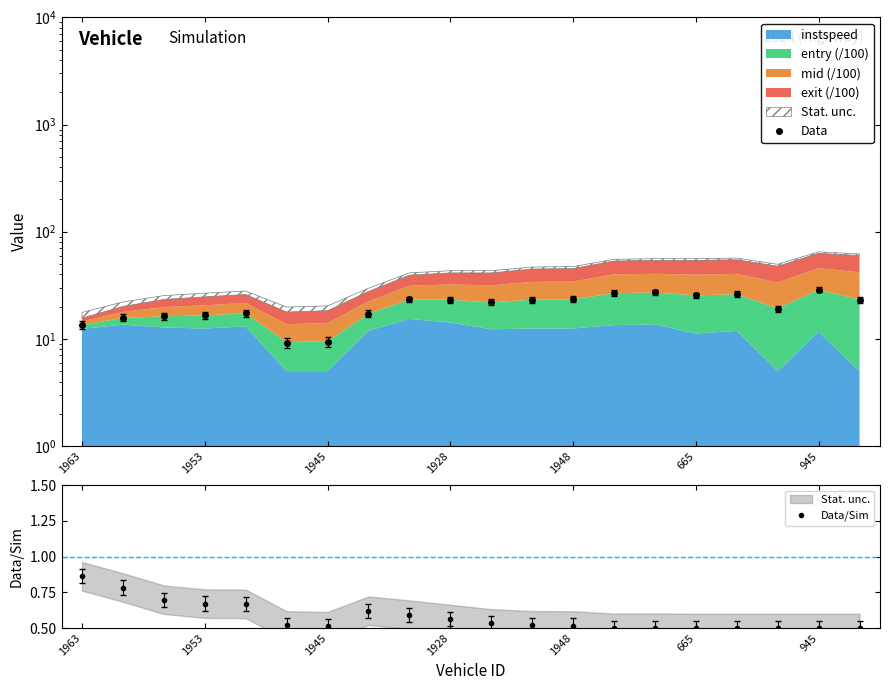

Which series has the widest spread of values?

Data